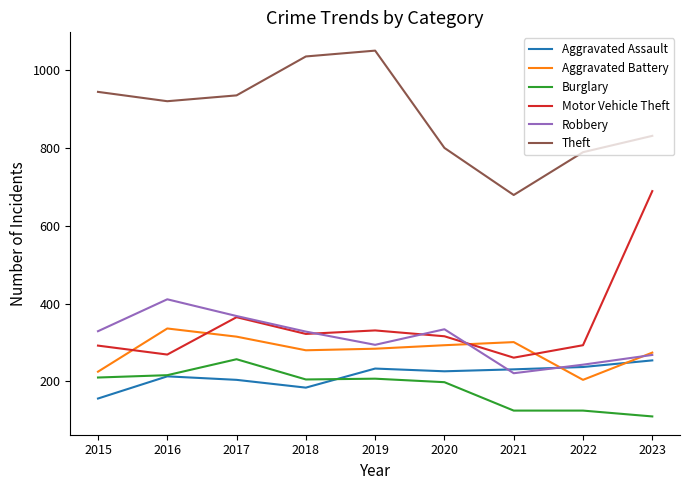

True or false: Burglary and Motor Vehicle Theft cross at least once.

False